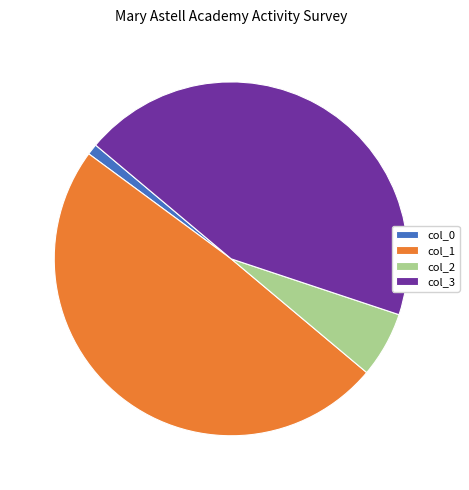

Is there a majority slice in this chart?

No